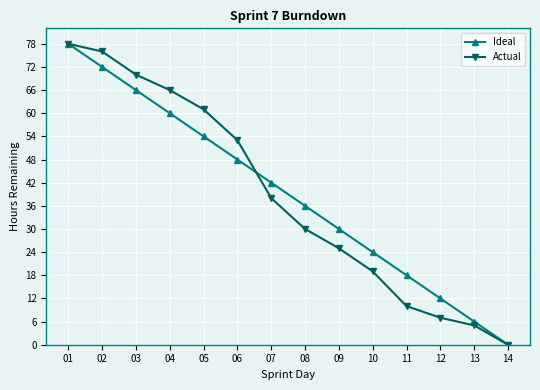

Between 04 and 07, which series saw the biggest shift?

Actual